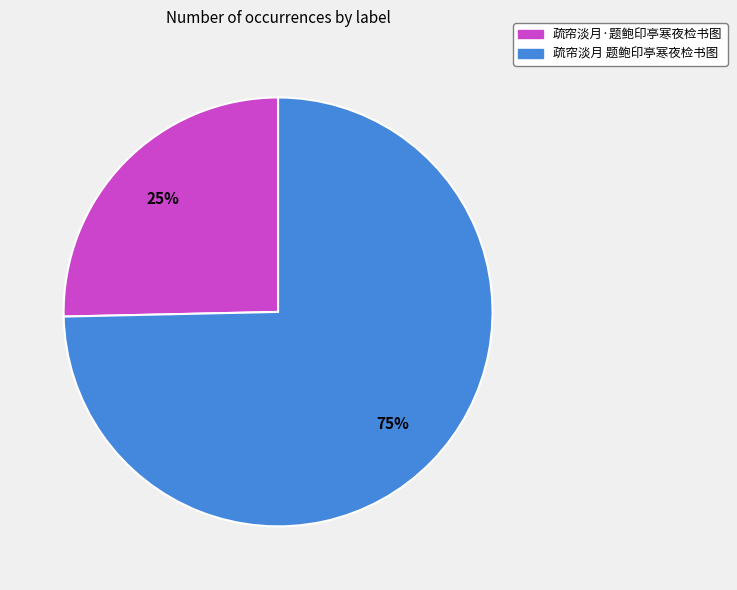

True or false: 疏帘淡月·题鲍印亭寒夜检书图 accounts for 25% of the total.

True